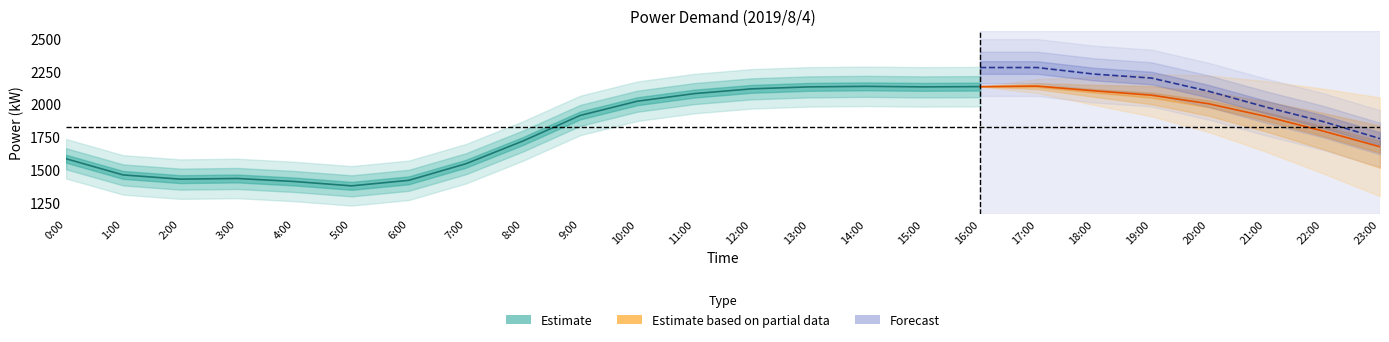

True or false: forecast_kW has a value of 798 at 6:00.

False